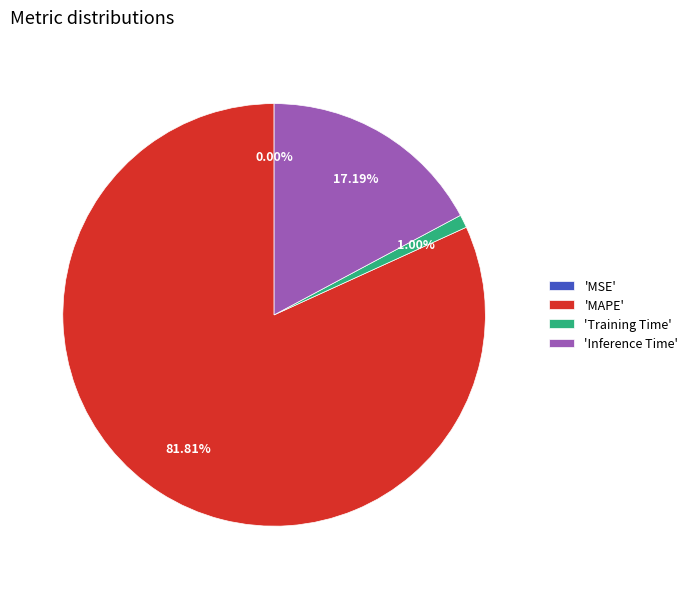

To the nearest percent, what is the average slice percentage?

25%